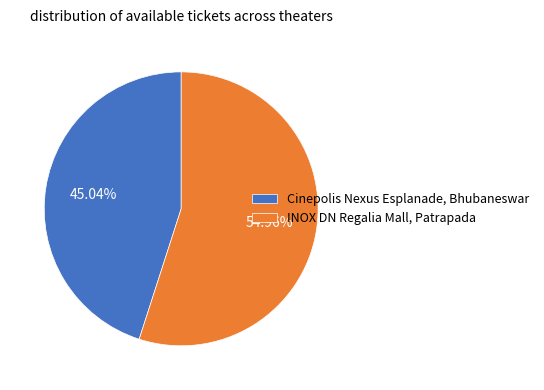

Count the number of slices in the pie.

2